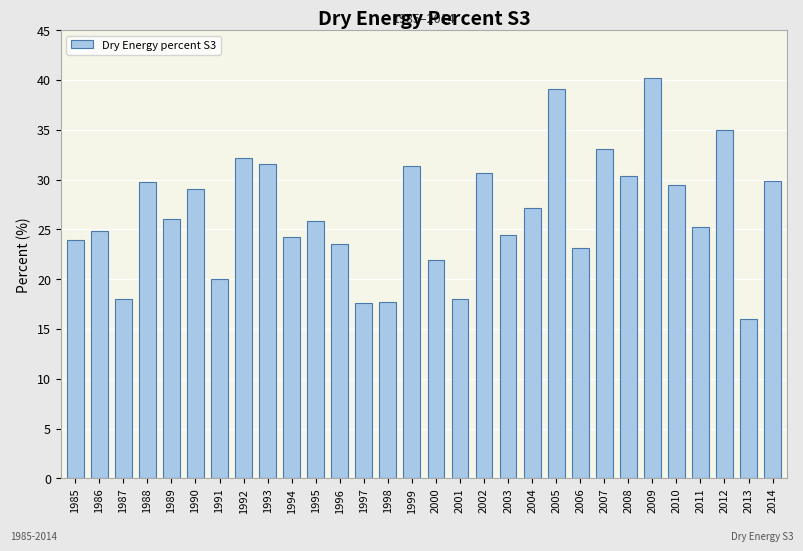

What is the difference between the values at 1998 and 2010?

11.8